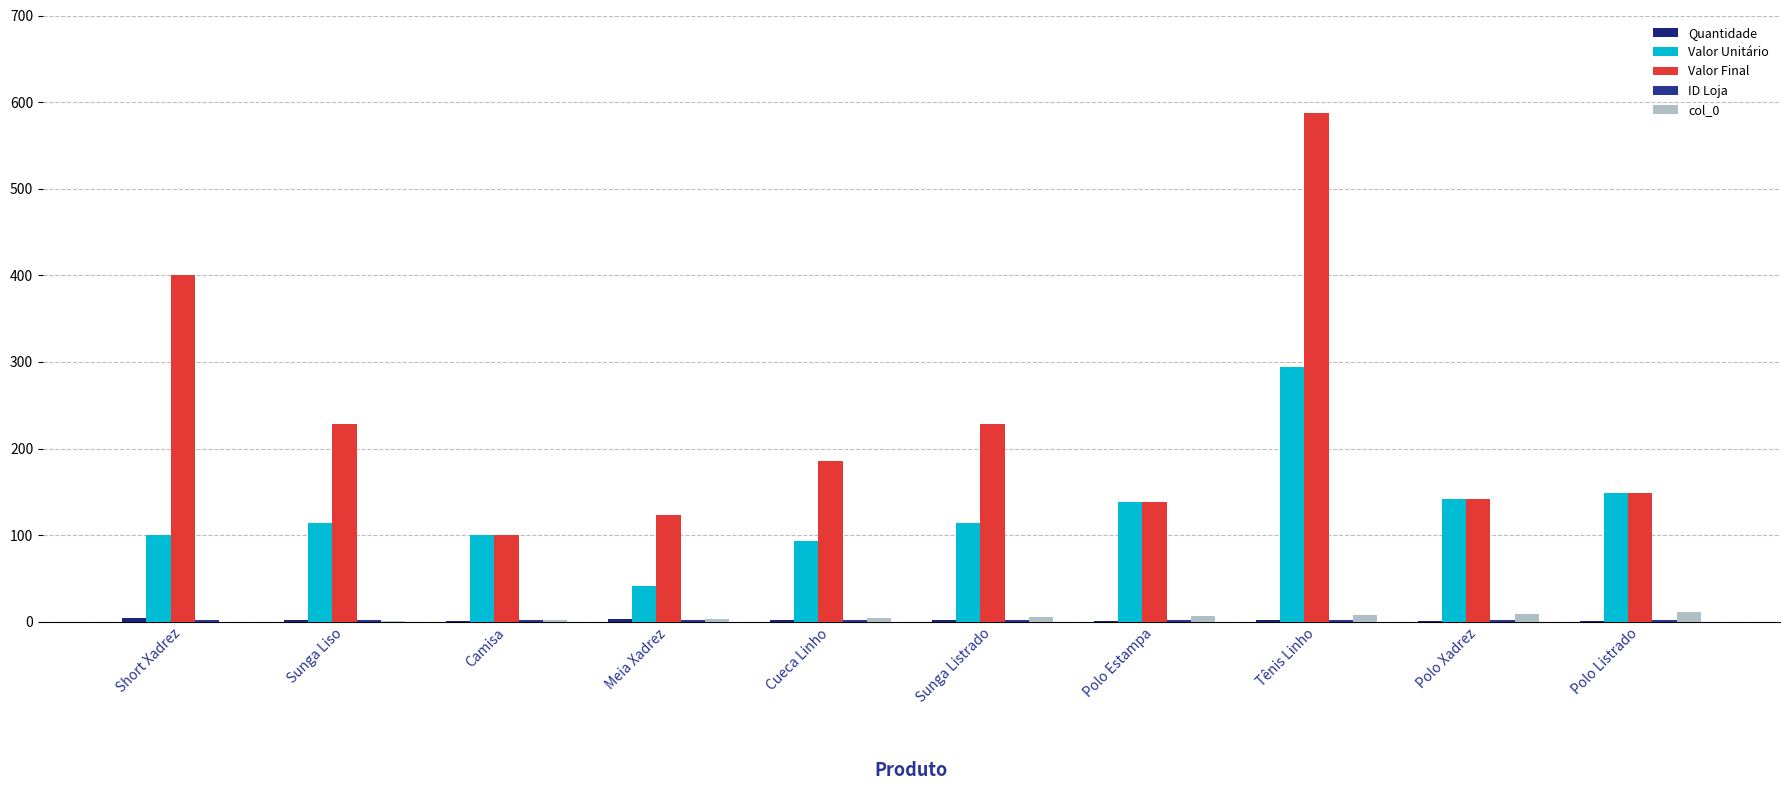

What is the difference between the maximum and minimum values in the col_0 series?

11